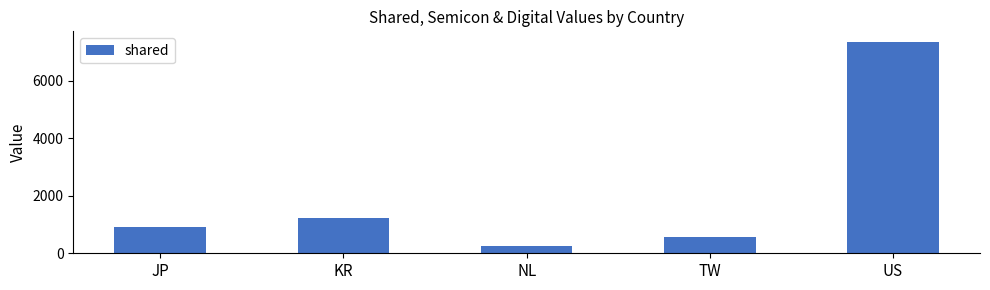

What position from the right is JP?

5